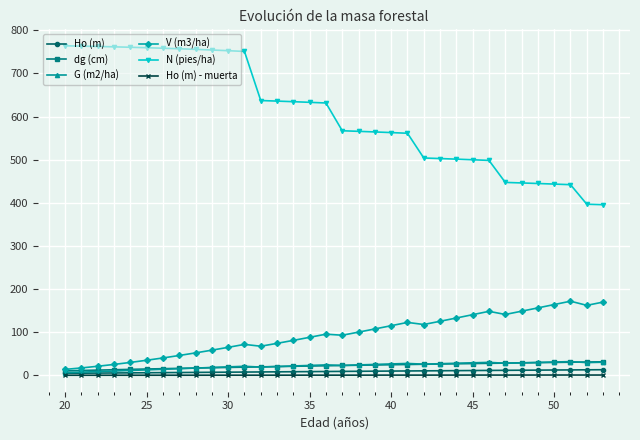

How many lines are shown in the chart?

6